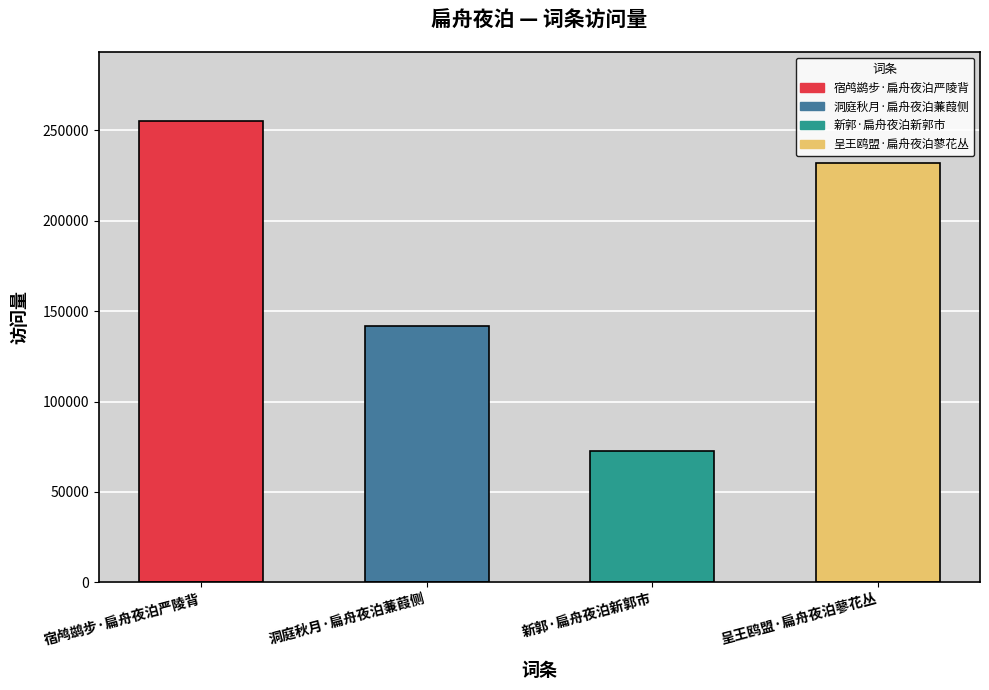

Reading left to right, what are all the values shown in this chart?

255129	141913	72701	232144